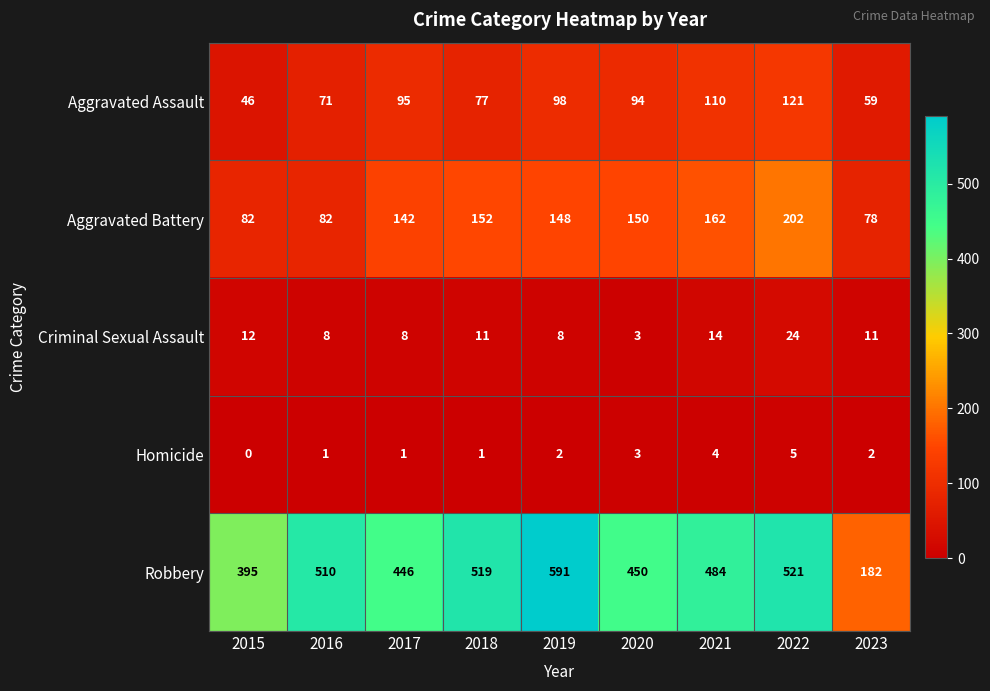

True or false: Robbery has a value of 598 at 2020.

False